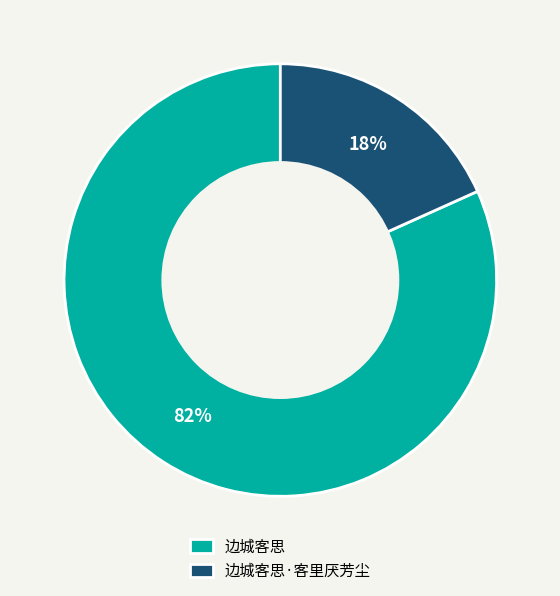

Which has a higher value, 边城客思 or 边城客思·客里厌芳尘?

边城客思